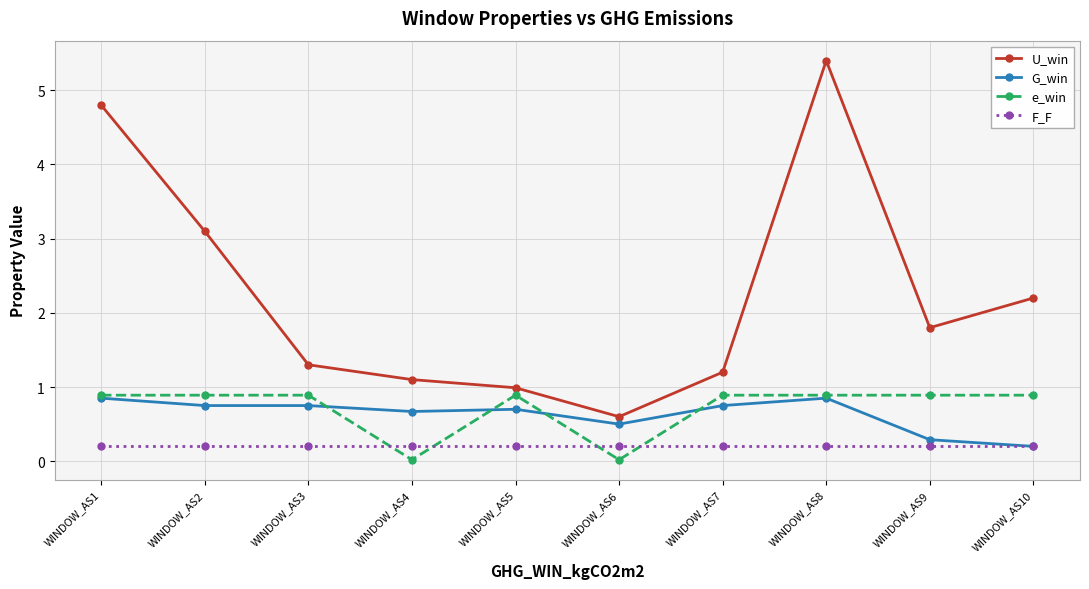

Where is U_win nearest to the value 3?

WINDOW_AS2